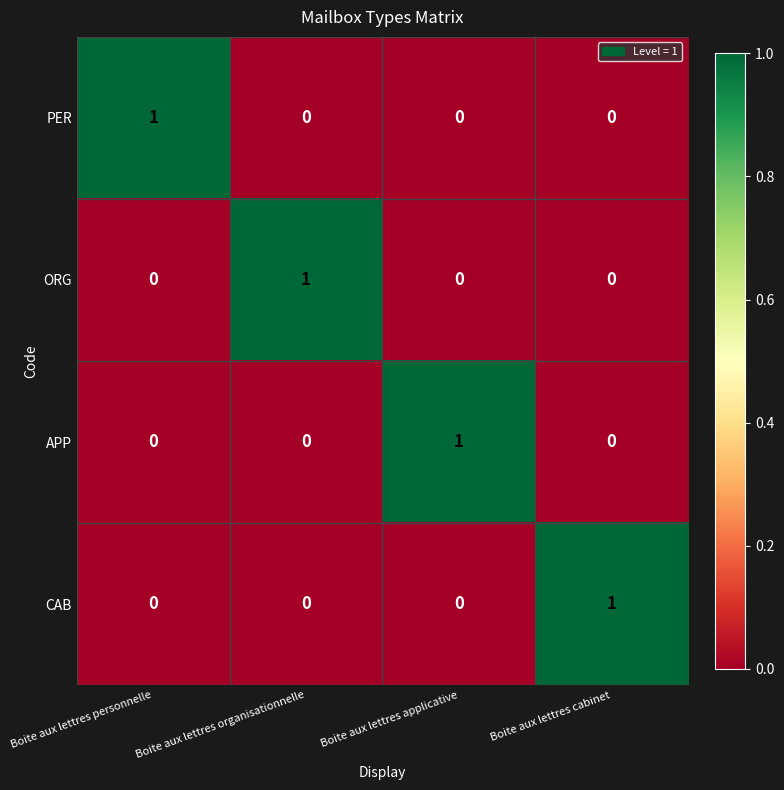

At how many categories does at least one series exceed 0?

4